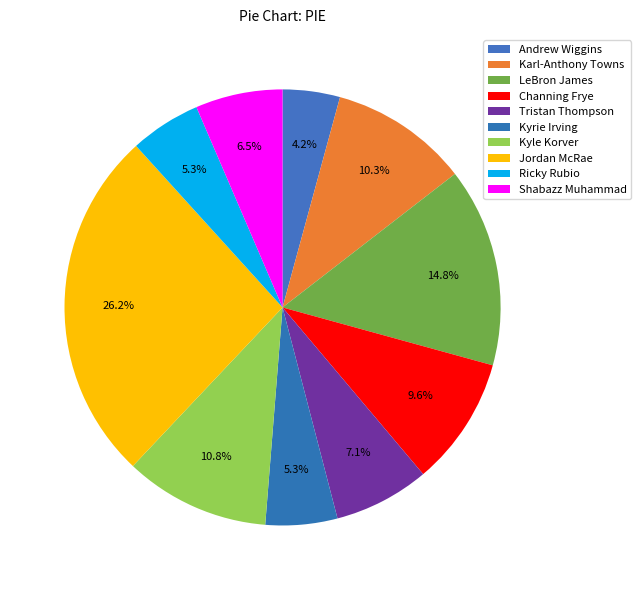

To the nearest percent, what portion does Karl-Anthony Towns represent?

10%